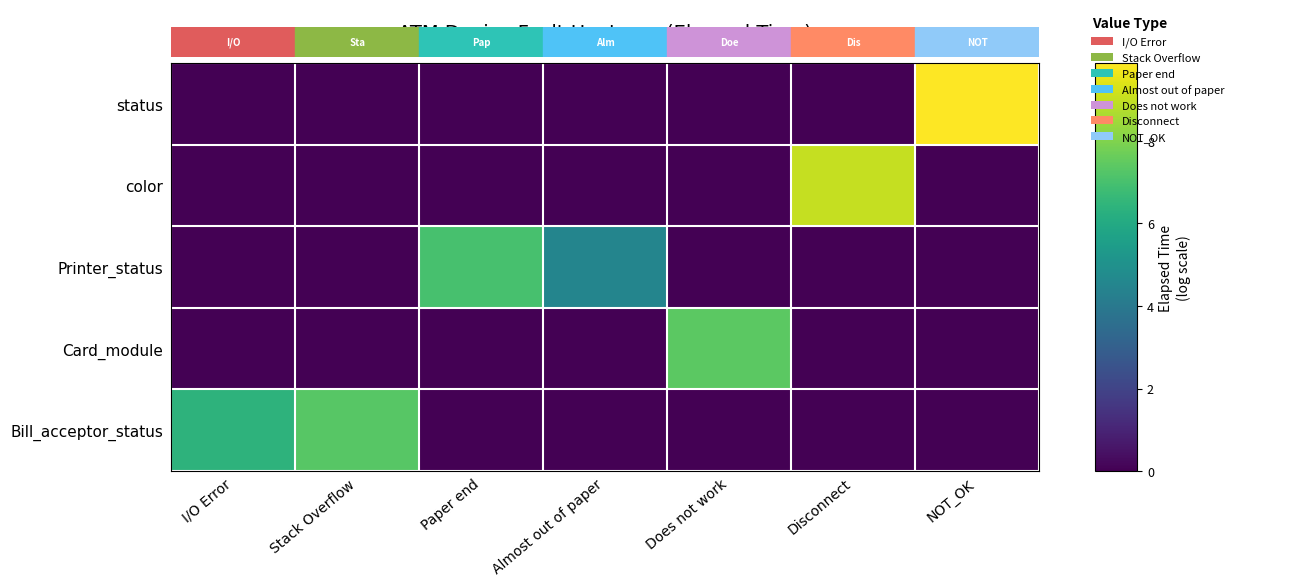

How many series are shown in this chart?

5